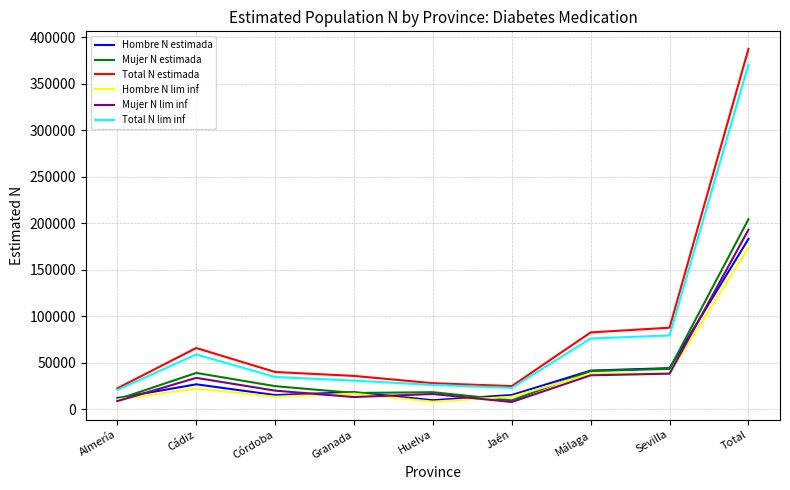

At which label is Total N lim inf closest to 195628?

Sevilla